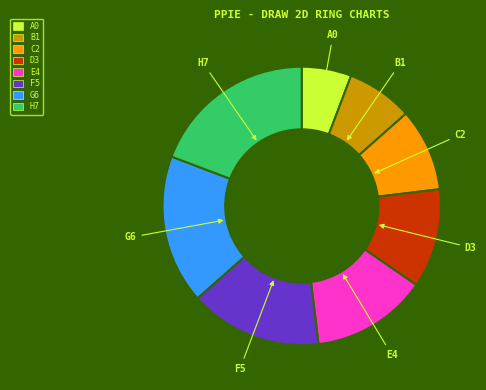

Which category has the biggest portion of the pie?

H7